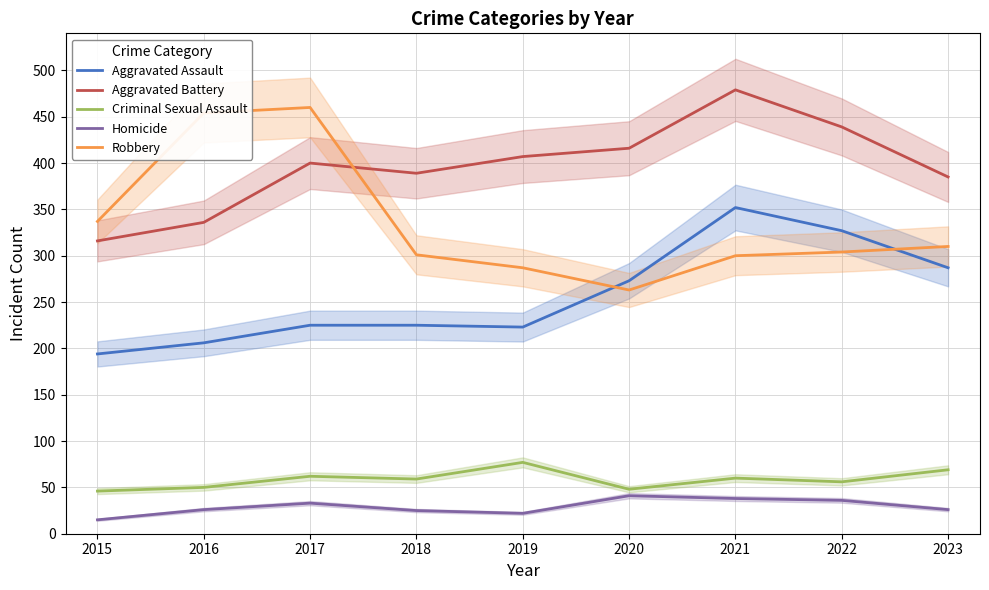

Is this an area chart (filled region under the line)?

No